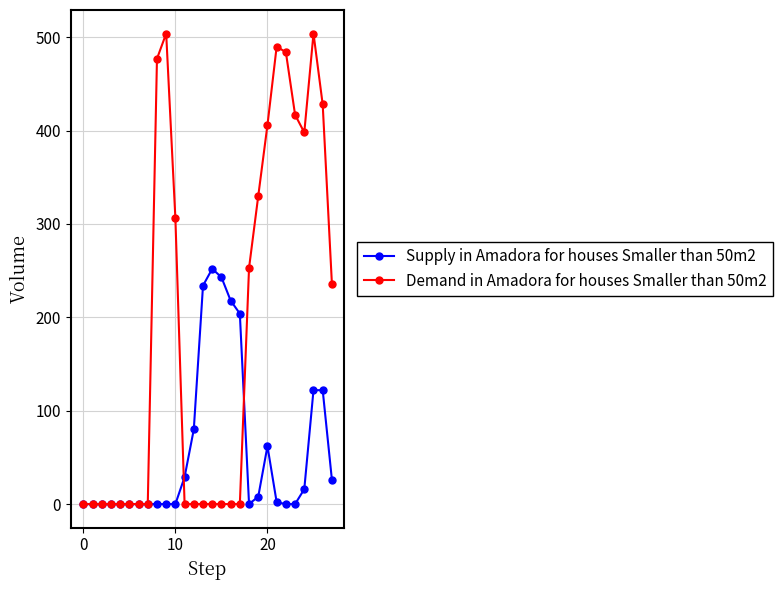

At how many categories does at least one series exceed 422?

6